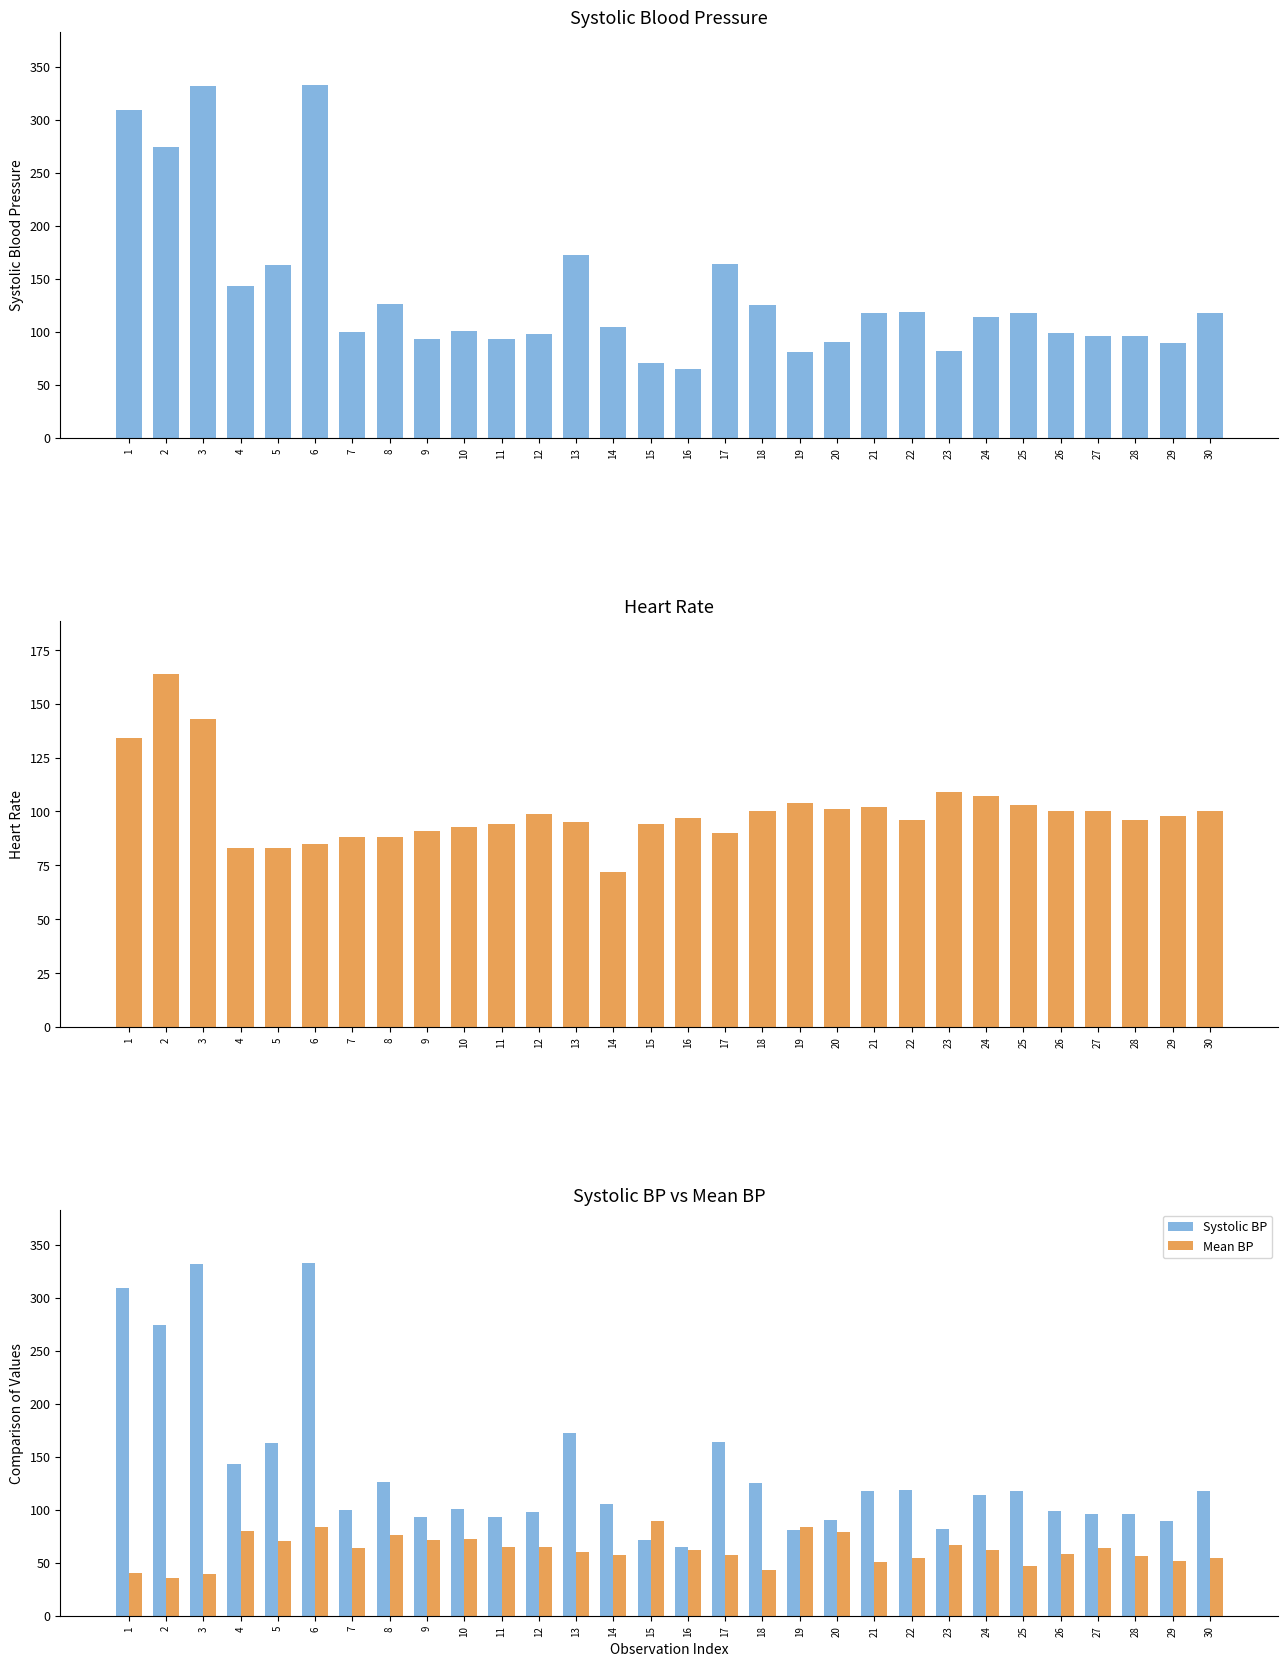

Reading left to right, extract all data points from this chart.

Systolic BP: 309	274	332	143	163	333	100	126	93	101	93	98	172	105	71	65	164	125	81	90	118	119	82	114	118	99	96	96	89	118
Heart Rate: 134	164	143	83	83	85	88	88	91	93	94	99	95	72	94	97	90	100	104	101	102	96	109	107	103	100	100	96	98	100
Mean BP: 40	36	39	80	70	84	64	76	71	72	65	65	60	57	89	62	57	43	84	79	51	54	67	62	47	58	64	56	52	54